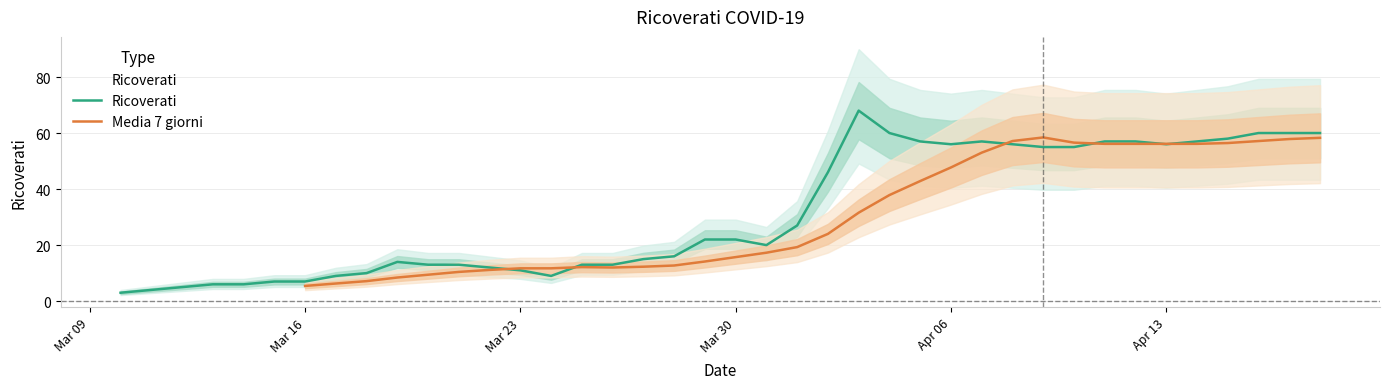

Does the chart display data point markers on the line(s)?

No